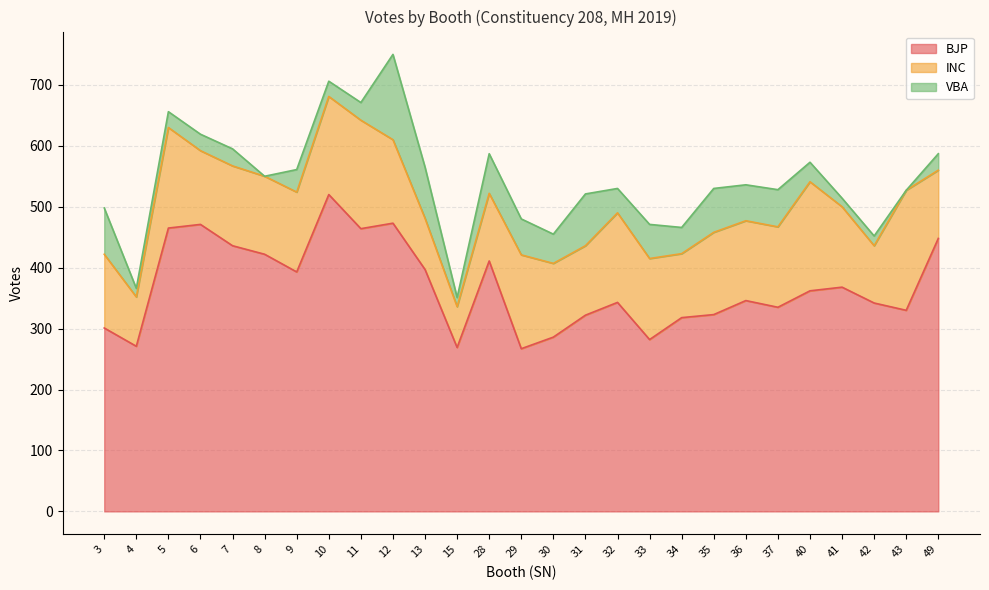

Reading left to right, extract all data points from this chart.

BJP: 301	271	465	471	436	422	393	520	464	473	397	269	411	267	286	322	343	282	318	323	346	335	362	368	342	330	448
INC: 121	81	165	121	131	128	131	161	178	137	84	67	111	154	121	114	147	133	105	135	131	132	179	132	94	197	112
VBA: 76	14	26	27	28	0	37	25	29	140	84	15	65	59	48	85	40	56	43	72	59	61	32	14	16	0	27